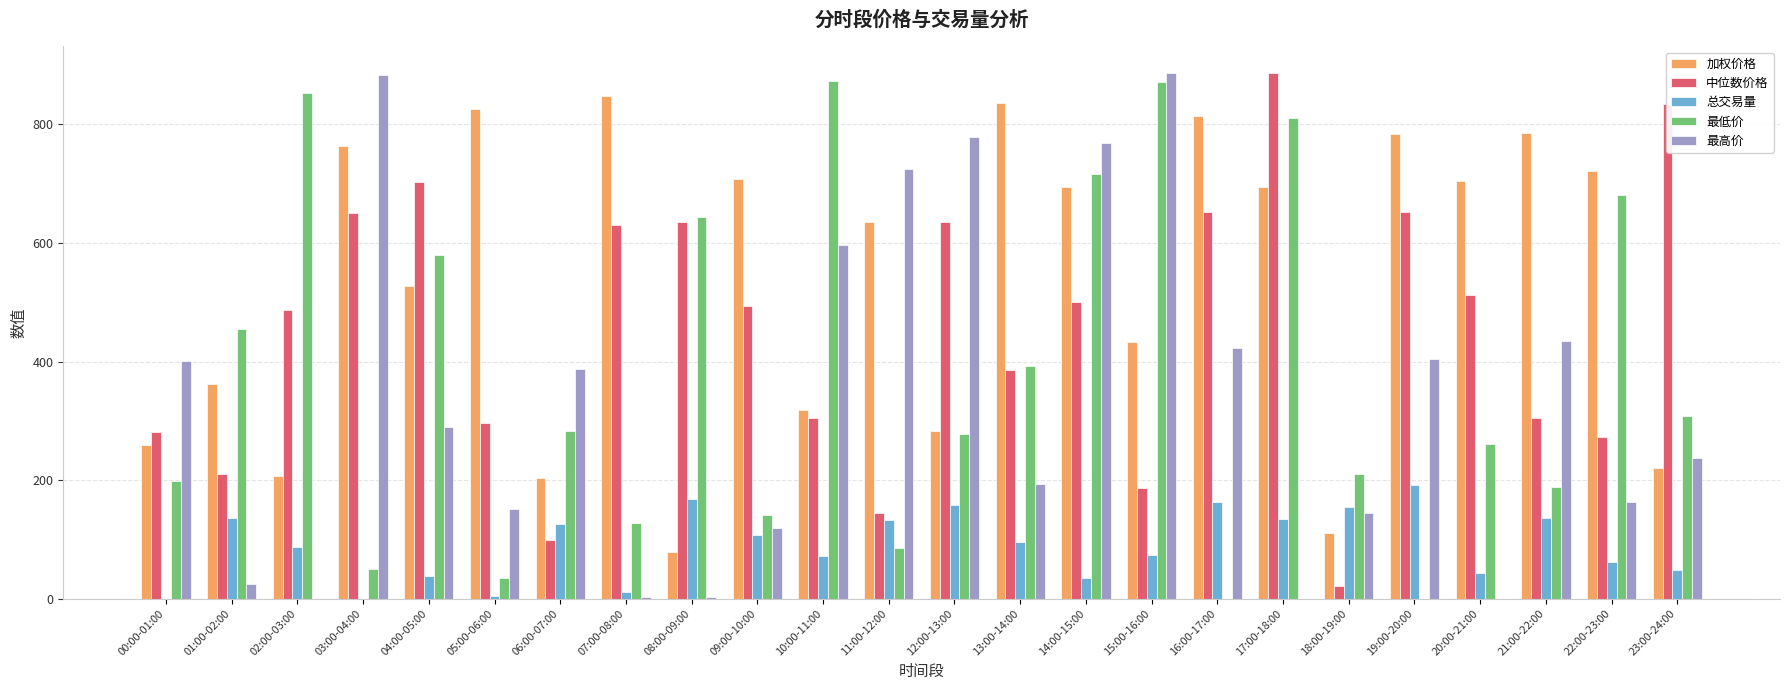

How many distinct data groups are displayed?

5